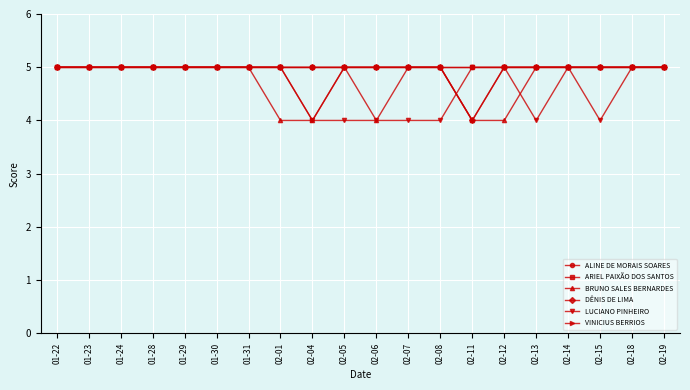

Is this an area chart (filled region under the line)?

No